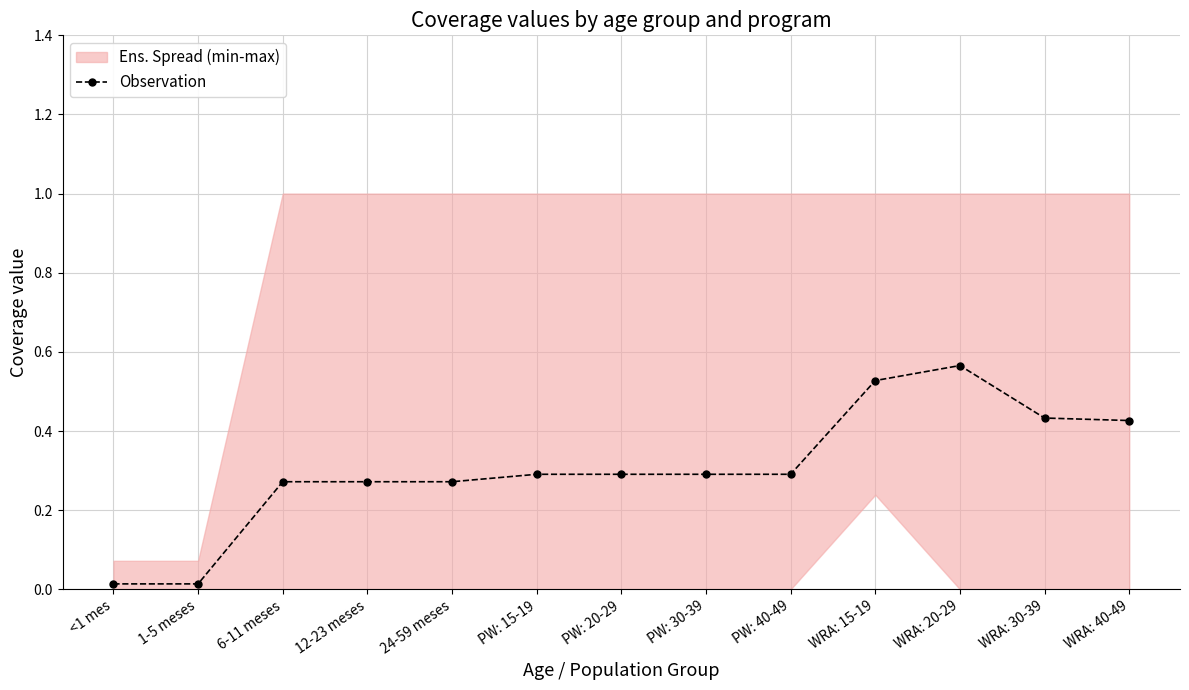

At which category does the data reach its first local peak?

WRA: 20-29